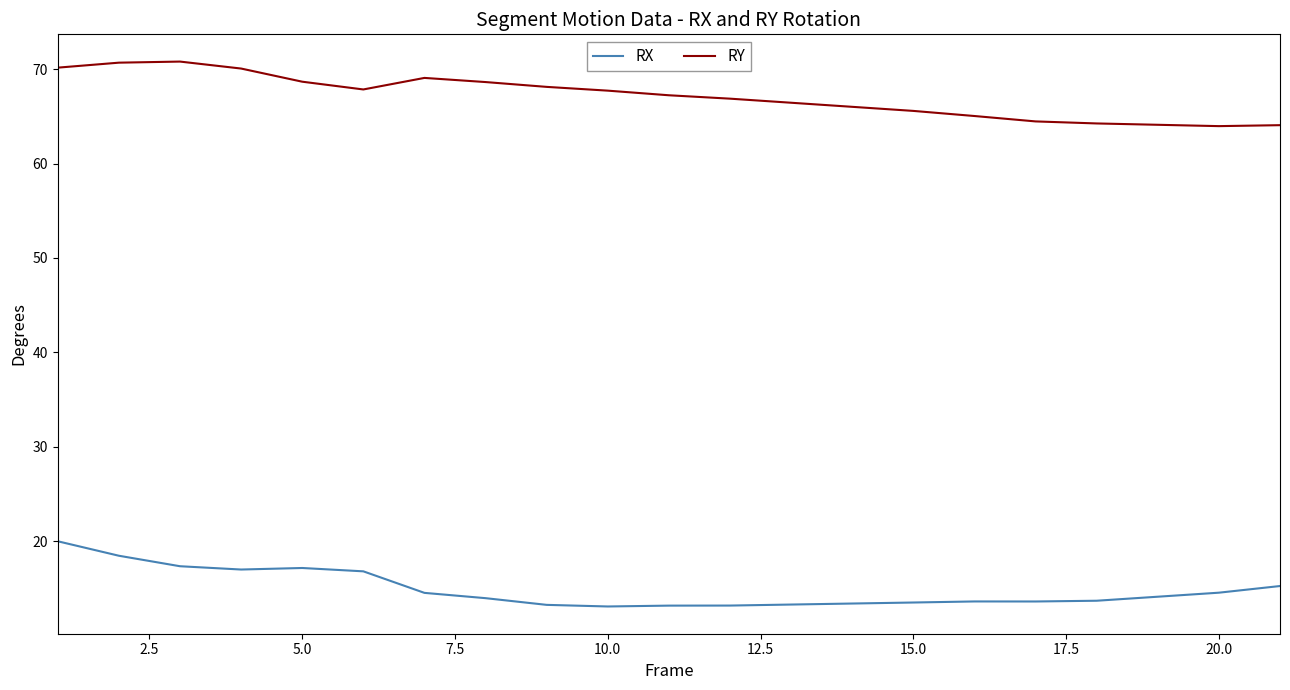

Rank the series by their maximum value, from highest to lowest.

RY, RX